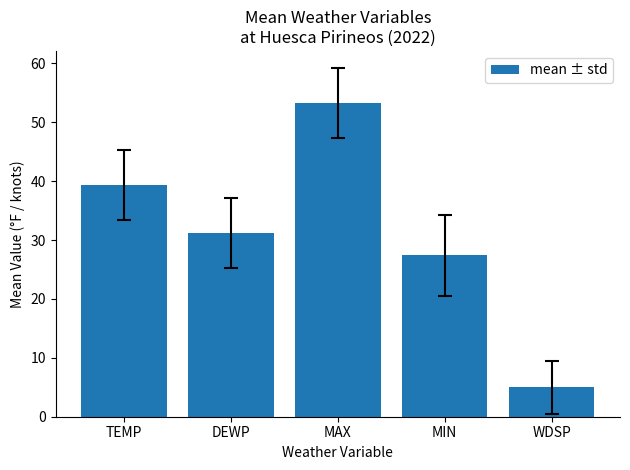

What is the difference between the maximum and minimum values?

48.2